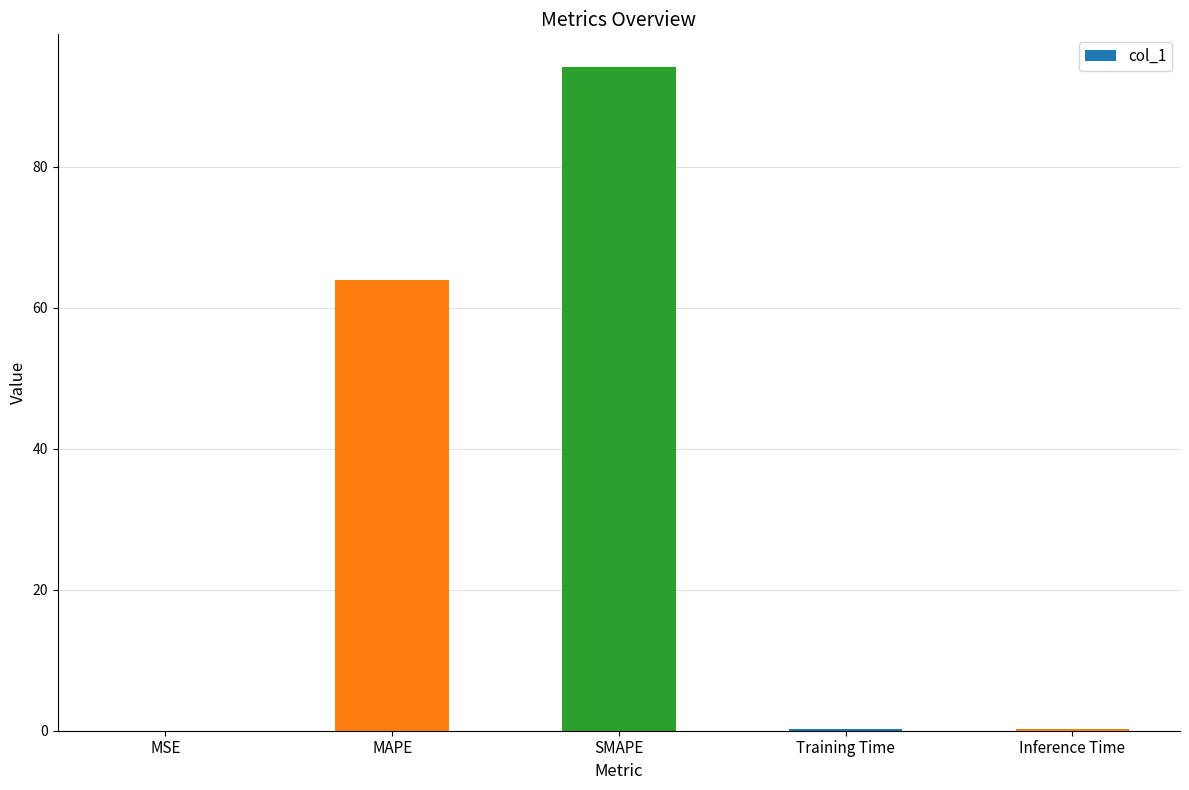

What is the sum of all values?

158.5